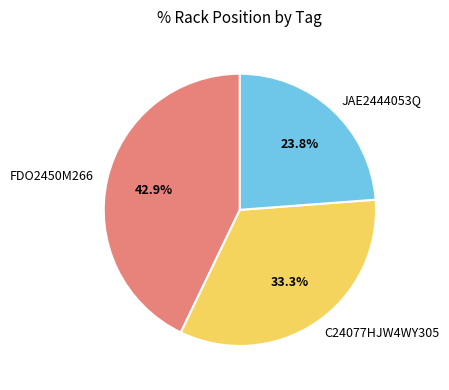

To the nearest percent, what is the difference between the largest and smallest slice percentages?

19%